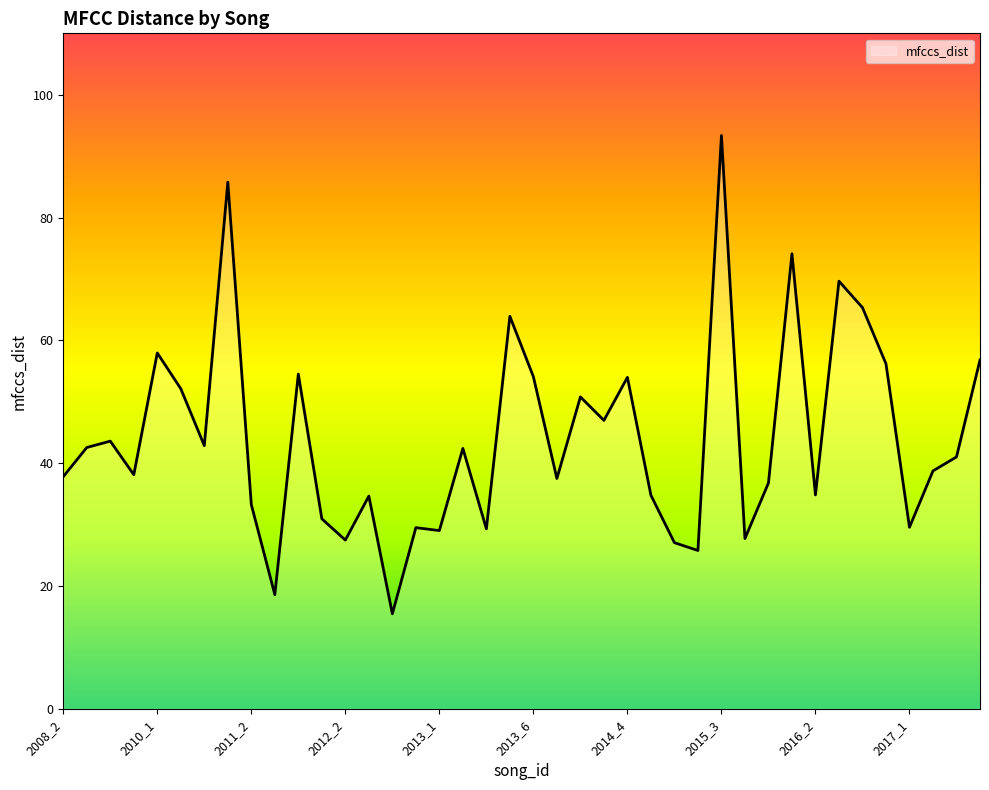

Count the number of values greater than 41.

20